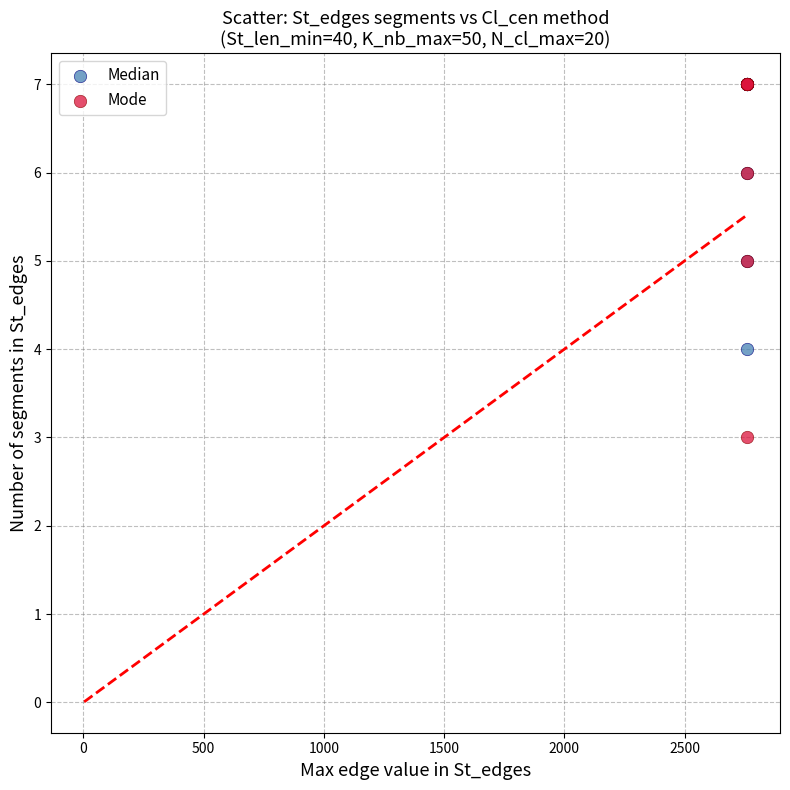

Which series has the largest Y range (max minus min)?

Mode